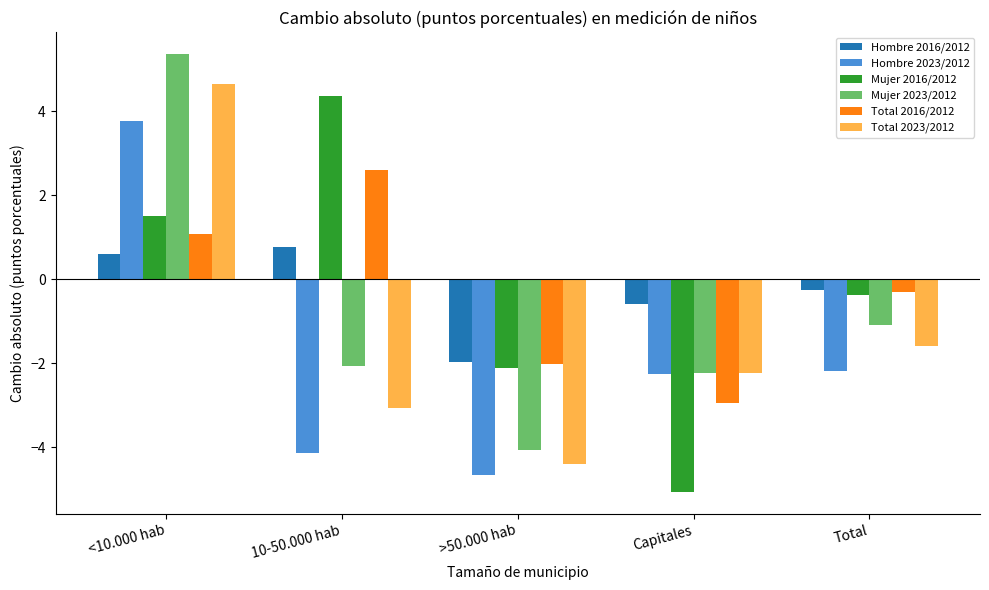

What position from the left is Capitales?

4